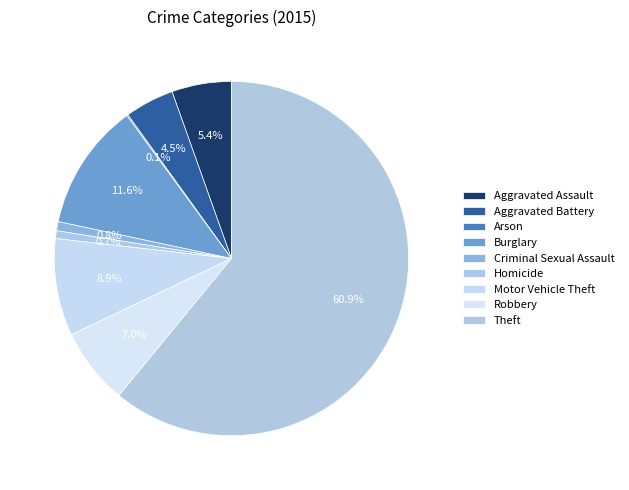

What percentage is the Aggravated Battery slice, to the nearest percent?

4%